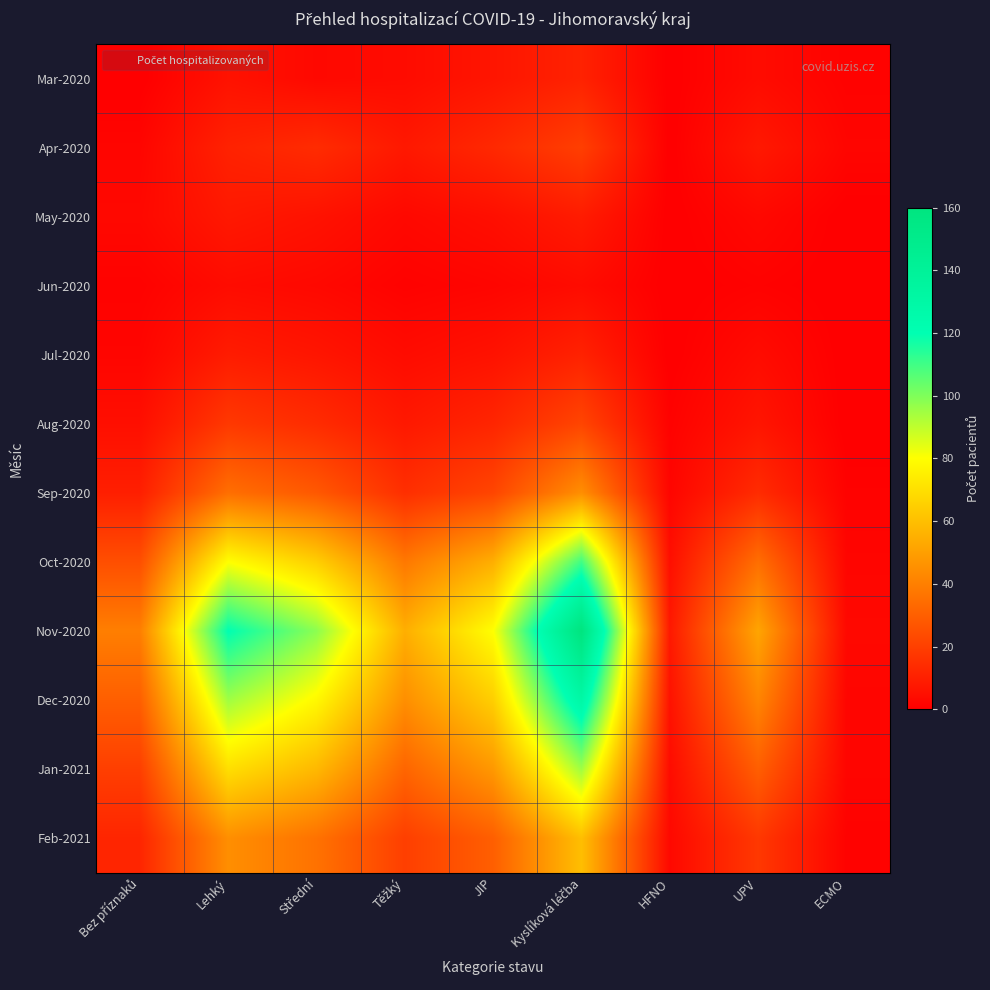

List the series in order of their peak value, lowest first.

Jun-2020, May-2020, Mar-2020, Jul-2020, Apr-2020, Aug-2020, Sep-2020, Feb-2021, Jan-2021, Oct-2020, Dec-2020, Nov-2020